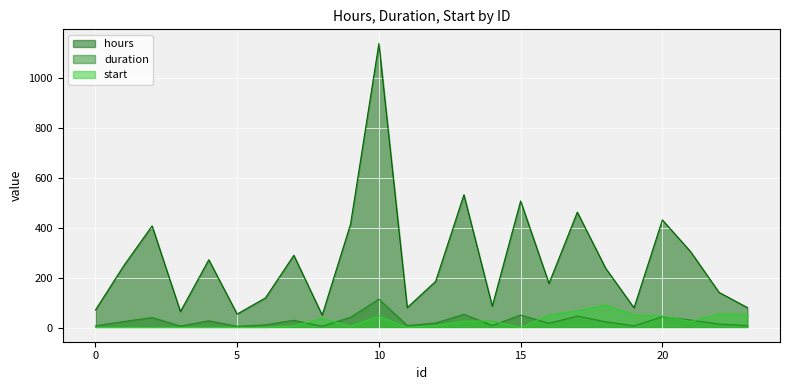

In hours, how many points are lower than both neighbors (excluding endpoints)?

7